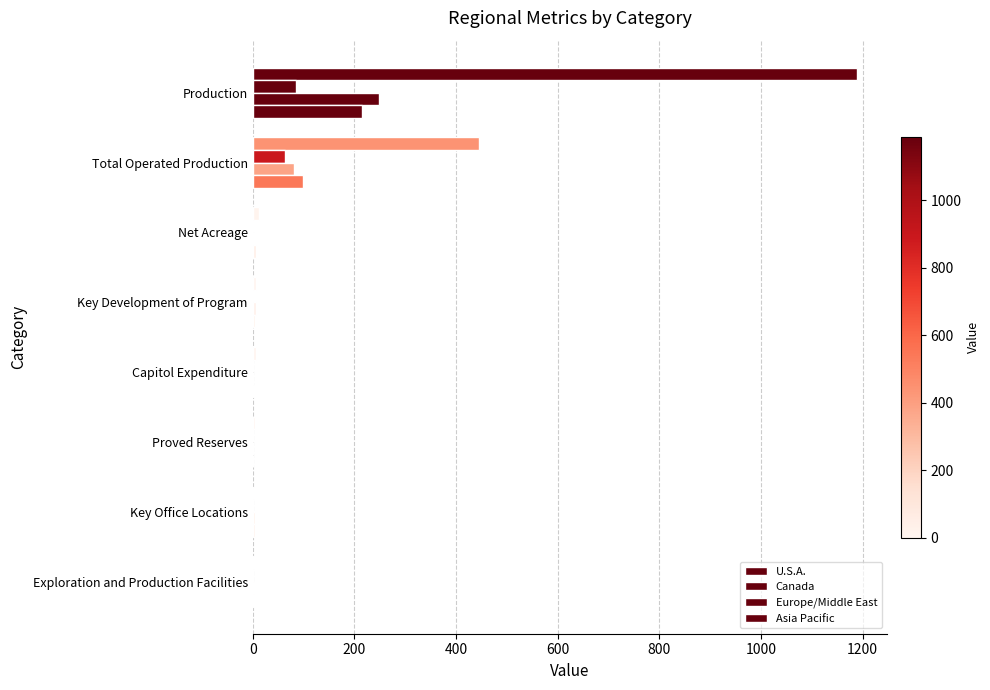

How many data points does each series have?

8